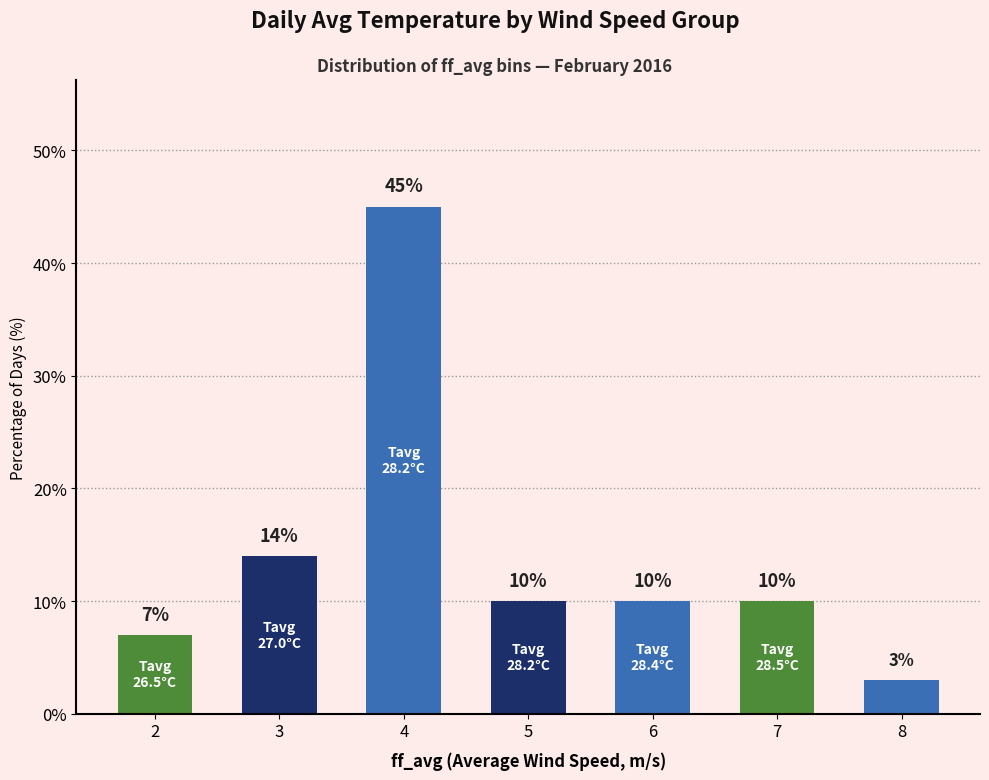

What is the change in value from 5 to 8?

-7